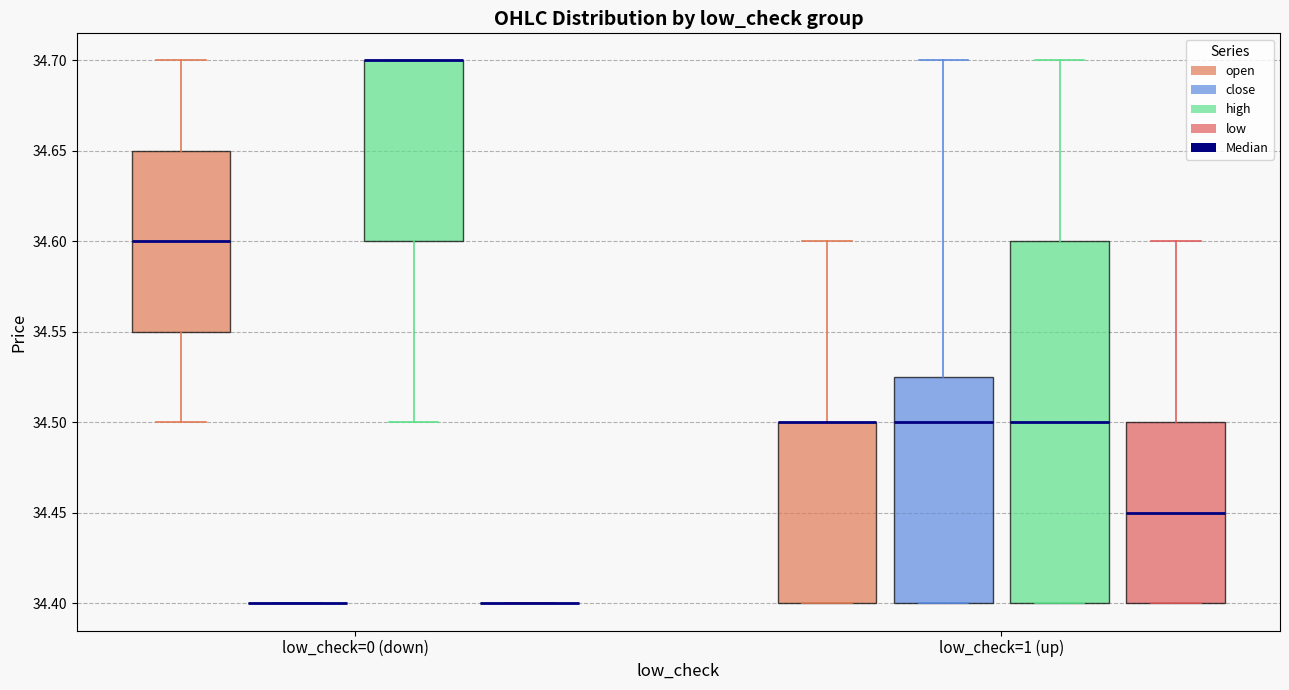

Reading left to right, read every box against the y-axis: the position of its median line, the range the box covers, and the ends of its whiskers. The values are not printed on the chart, so give them approximately, as read against the axis.

low_check=0 (down) (open): median 34.600, box 34.550 to 34.650, whiskers 34.500 to 34.700
low_check=0 (down) (close): box collapsed to a line at 34.400, whiskers 34.400 to 34.400
low_check=0 (down) (high): median 34.700 (drawn on the box's upper edge), box 34.600 to 34.700, whiskers 34.500 to 34.700
low_check=0 (down) (low): box collapsed to a line at 34.400, whiskers 34.400 to 34.400
low_check=1 (up) (open): median 34.500 (drawn on the box's upper edge), box 34.400 to 34.500, whiskers 34.400 to 34.600
low_check=1 (up) (close): median 34.500, box 34.400 to 34.525, whiskers 34.400 to 34.700
low_check=1 (up) (high): median 34.500, box 34.400 to 34.600, whiskers 34.400 to 34.700
low_check=1 (up) (low): median 34.450, box 34.400 to 34.500, whiskers 34.400 to 34.600